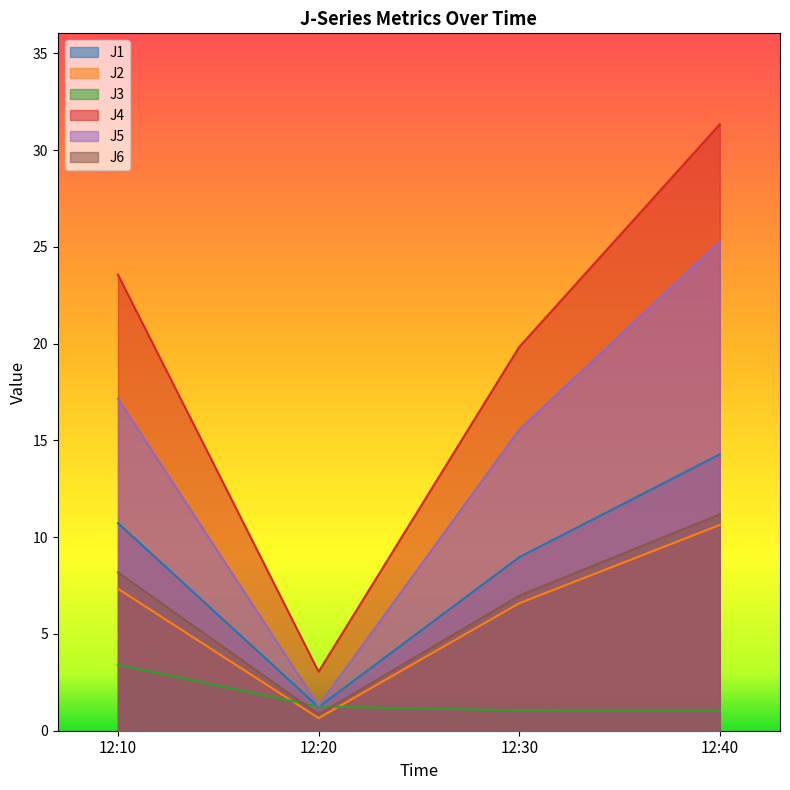

The value of J1 at 12:30 is 9.0. True or false?

True